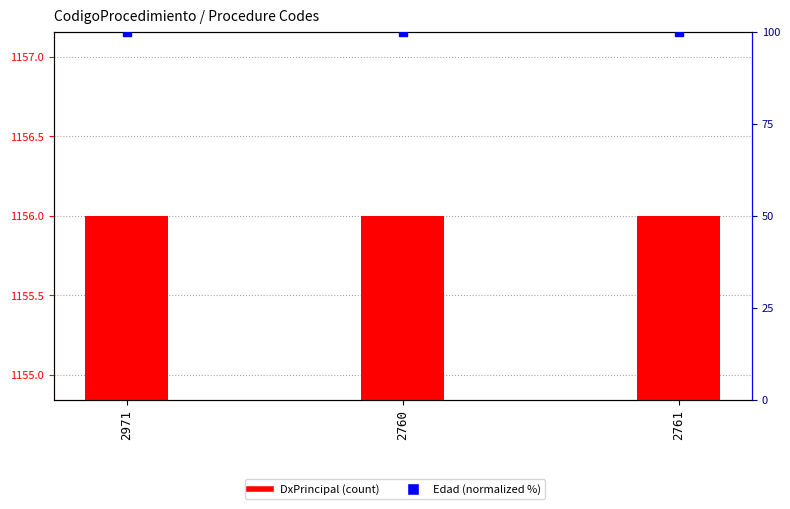

Which series reaches the maximum Y coordinate?

DxPrincipal